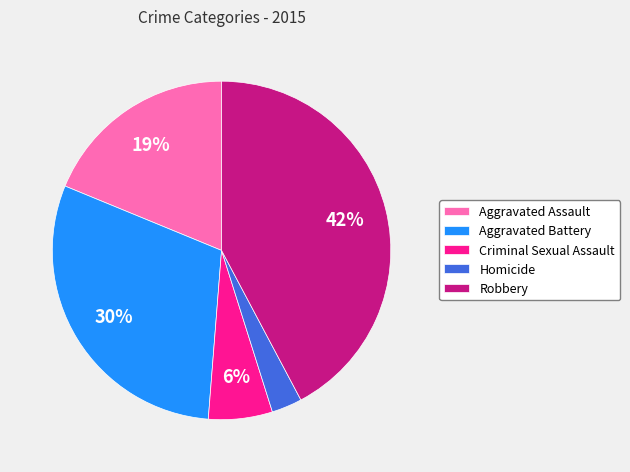

What is the ratio of the value at Aggravated Assault to the value at Aggravated Battery?

0.6